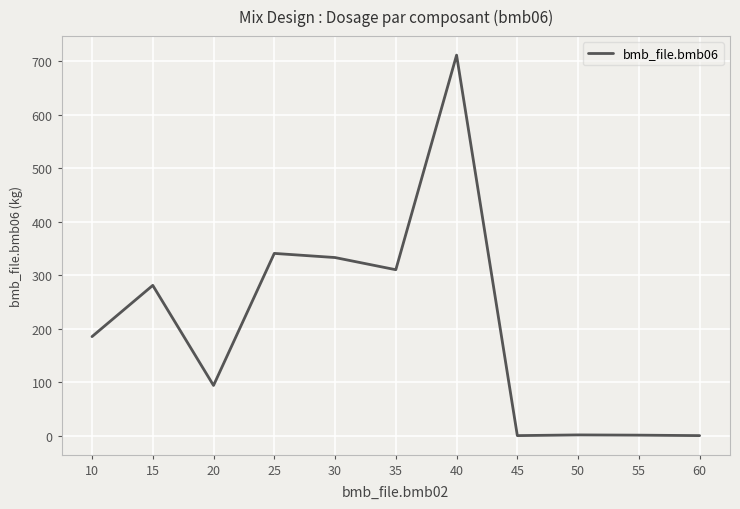

At which category does the data reach its first local peak?

15